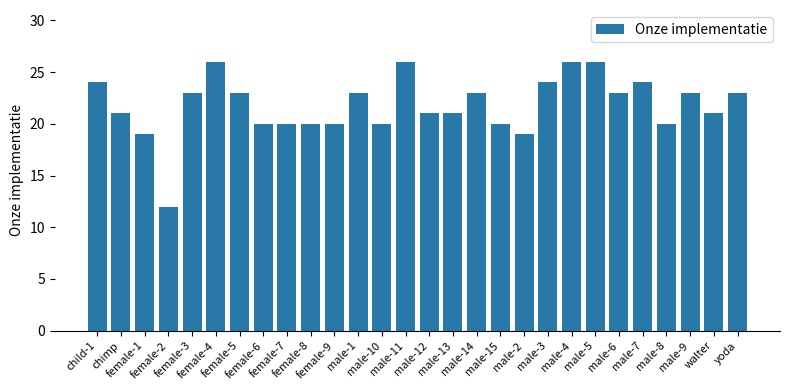

At which label does the data first exceed 23?

child-1